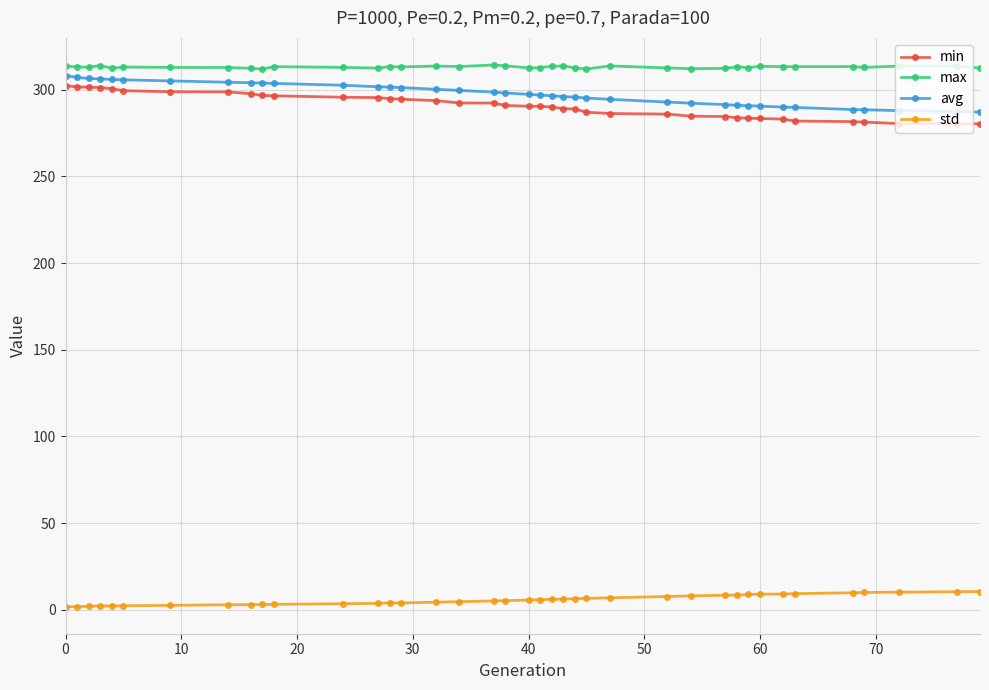

What is the value of the min point at the 18th from the left?

292.4